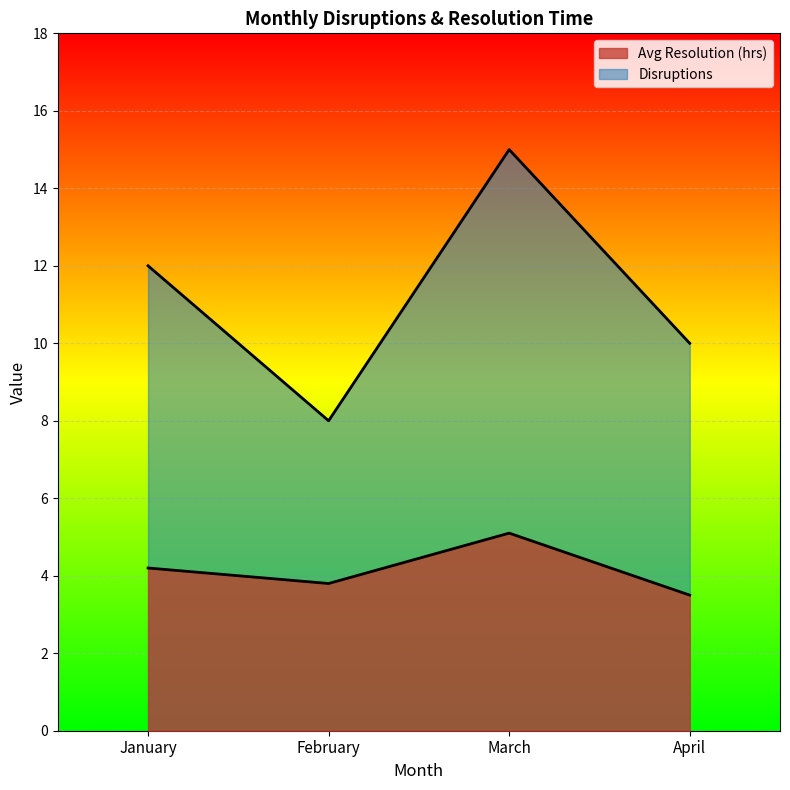

How many lines are shown in the chart?

2